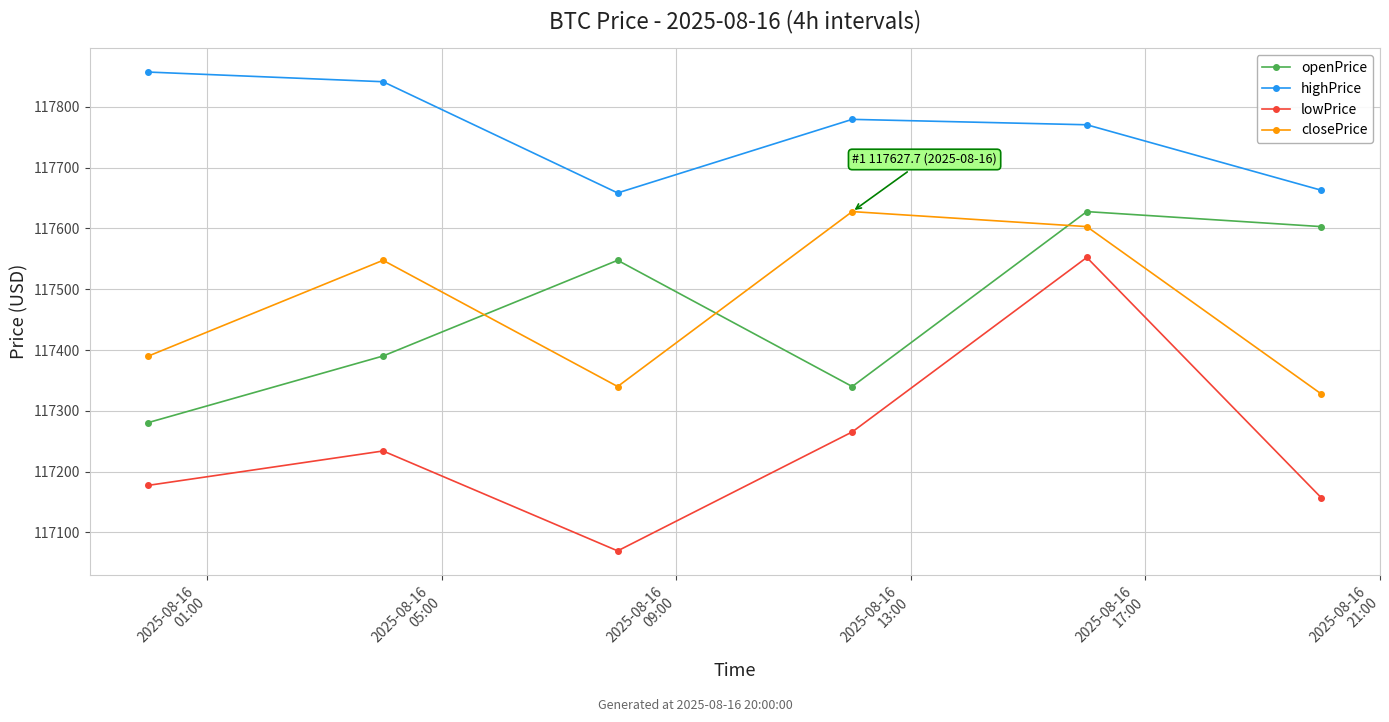

At how many categories does at least one series exceed 117143?

6